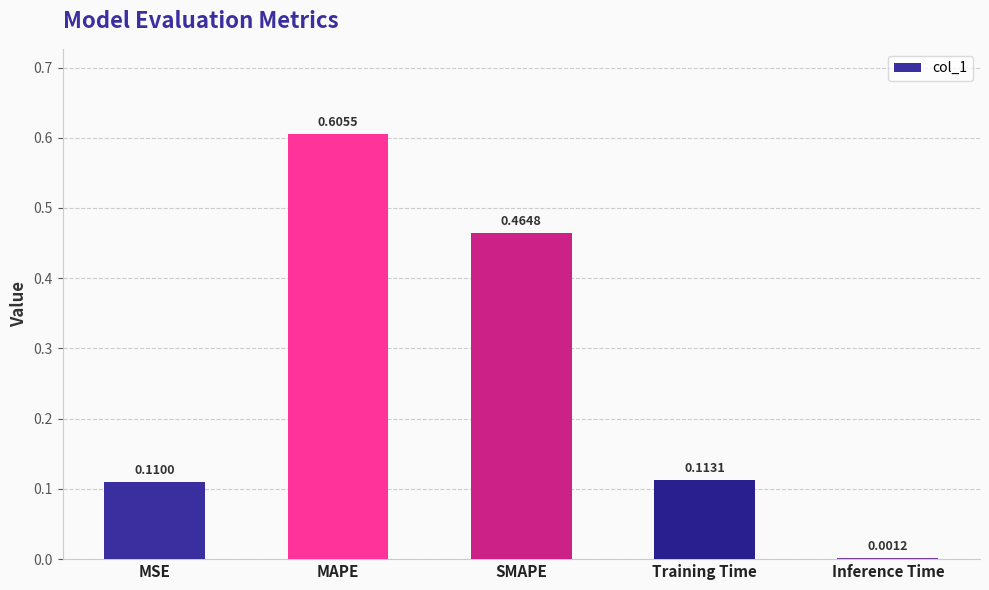

Which has a higher value, Inference Time or MSE?

MSE